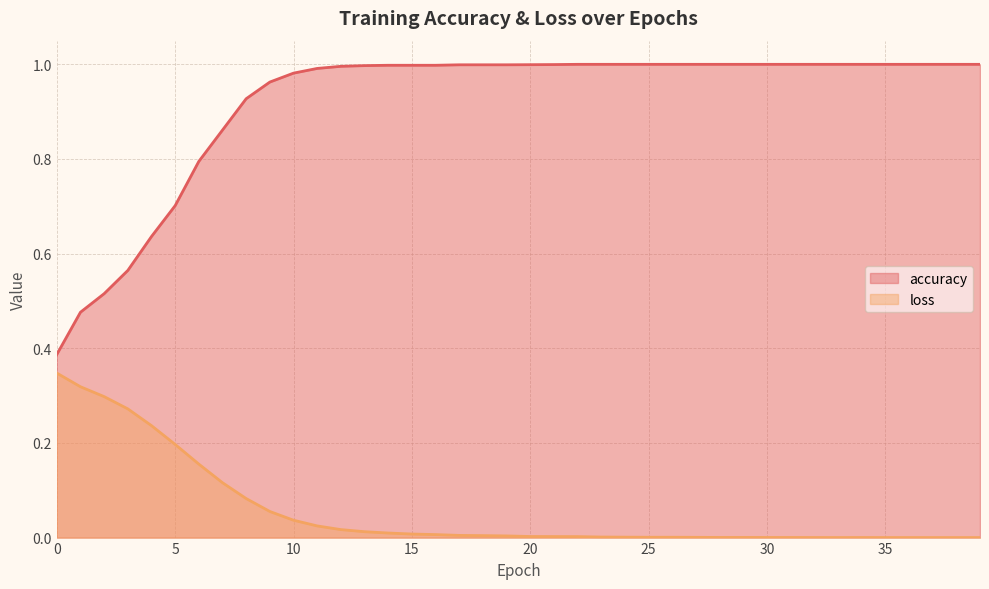

Is the value of accuracy at 12 greater than the value of loss at 35?

Yes